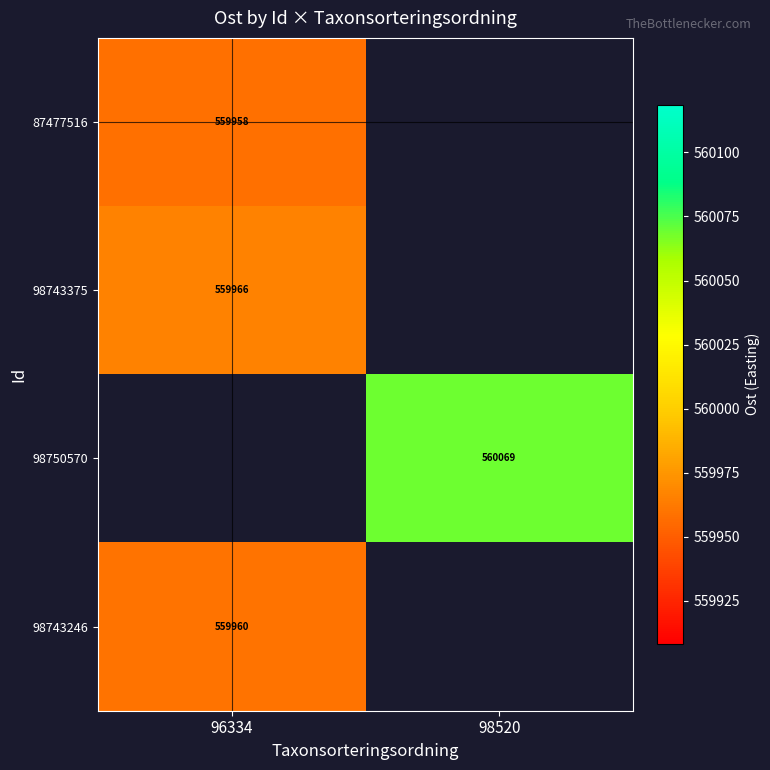

Count the number of categories in the chart.

2